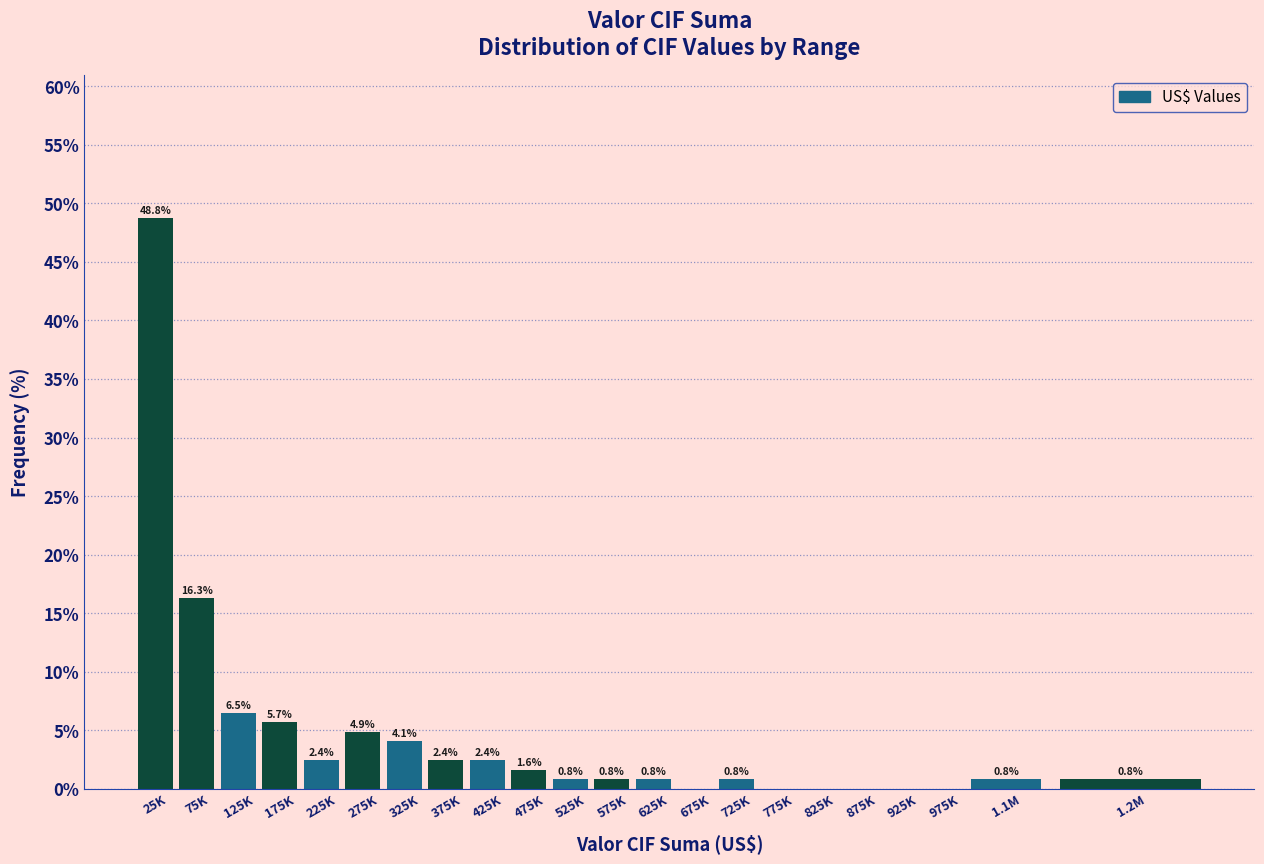

Reading right to left, list all the values displayed in this chart.

1.2M=0.8	1.1M=0.8	975K=0.0	925K=0.0	875K=0.0	825K=0.0	775K=0.0	725K=0.8	675K=0.0	625K=0.8	575K=0.8	525K=0.8	475K=1.6	425K=2.4	375K=2.4	325K=4.1	275K=4.9	225K=2.4	175K=5.7	125K=6.5	75K=16.3	25K=48.8